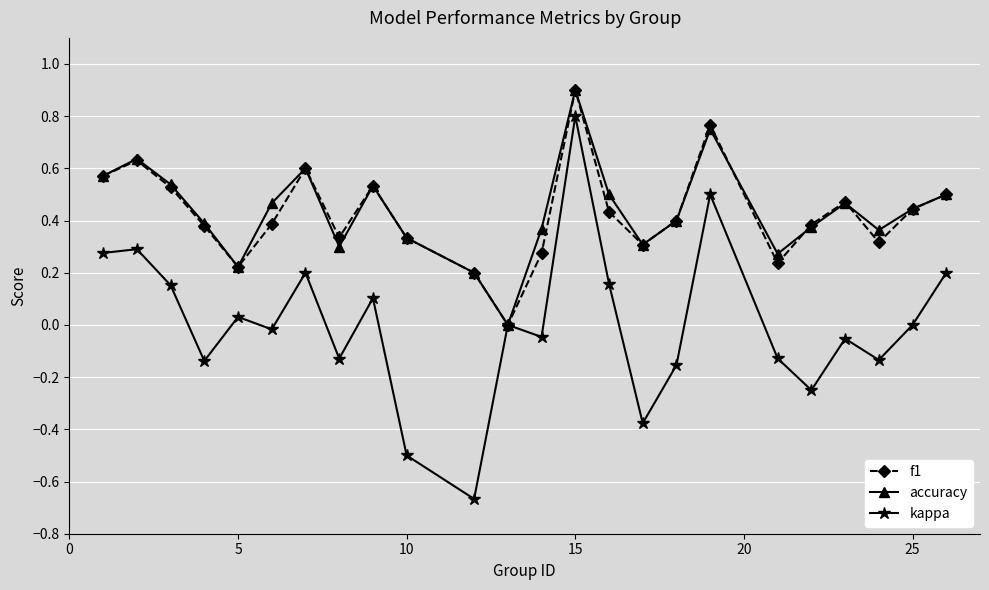

Which series has the largest range (max minus min)?

kappa